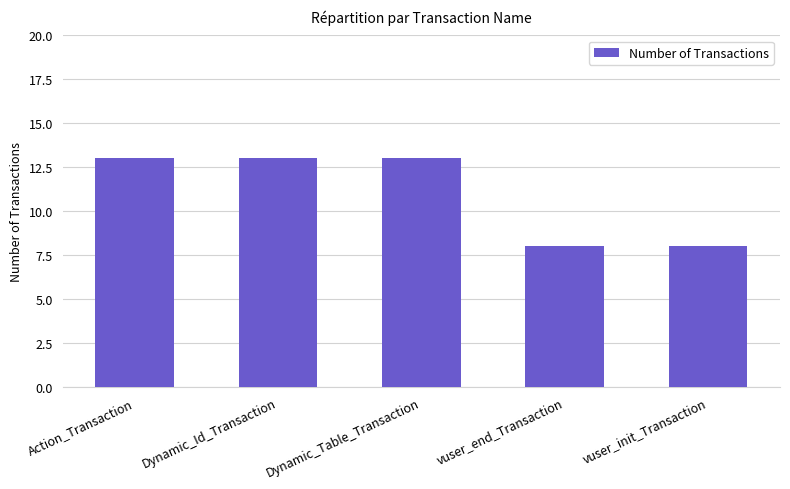

What value does the data have at Action_Transaction?

13